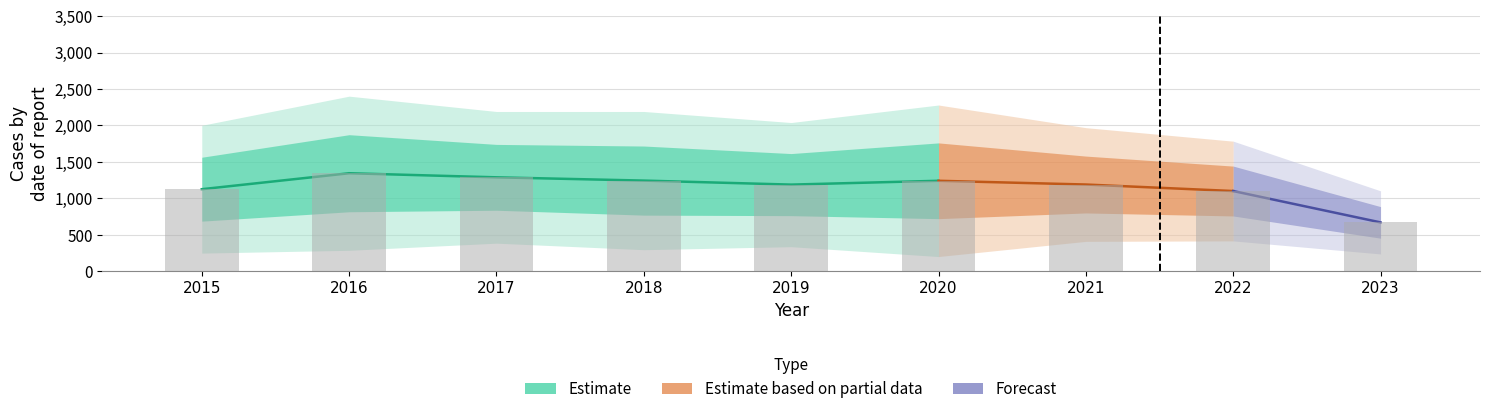

What is the total value across all series at 2019?

7124